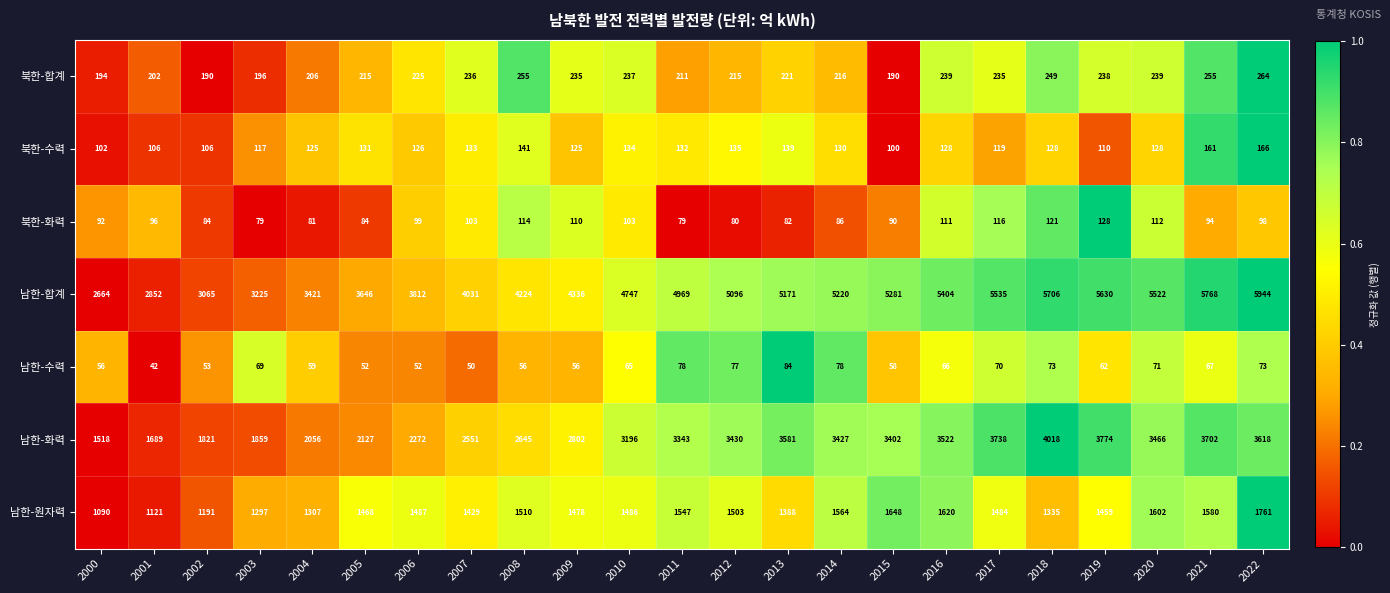

What is the sum of all 북한-합계 values?

5163